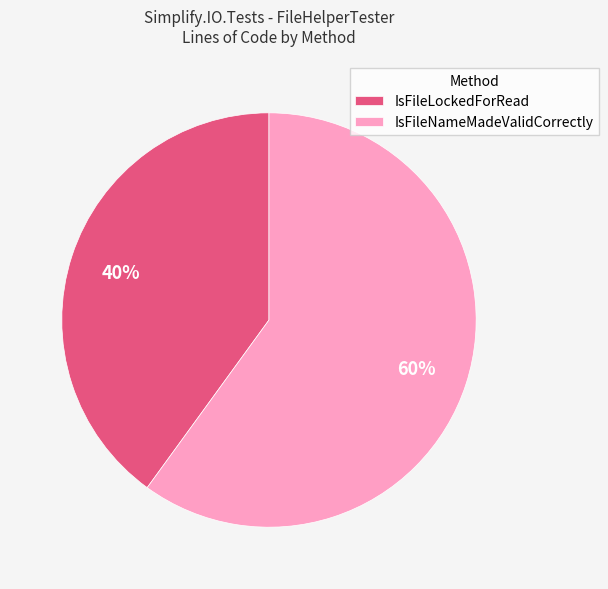

To the nearest percent, what portion does IsFileLockedForRead represent?

40%